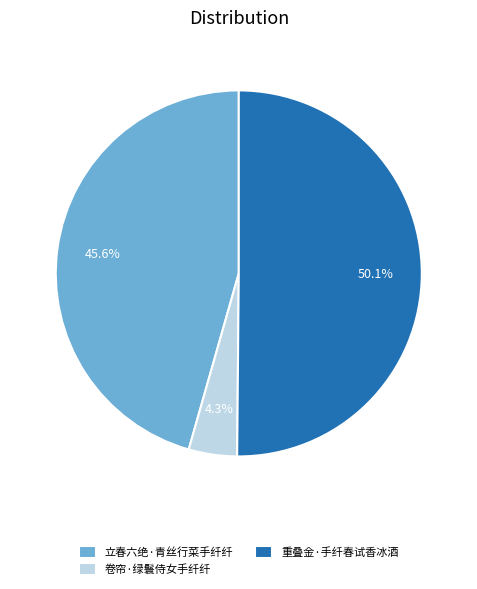

Count the number of slices in the pie.

3